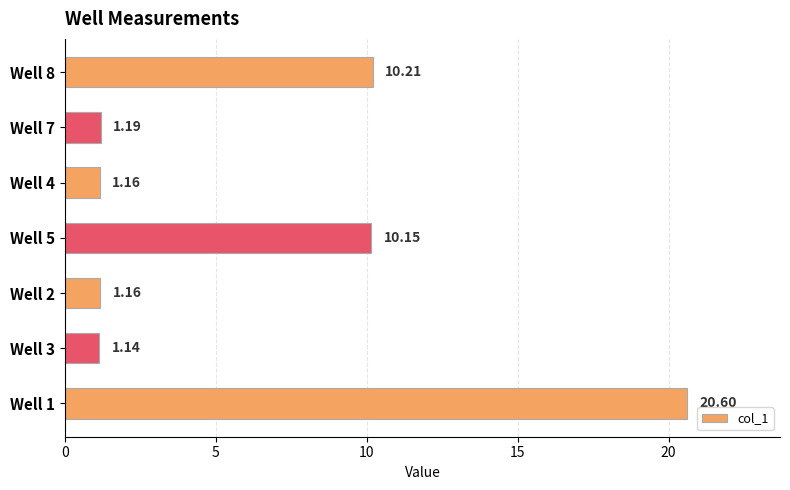

What is the difference between the values at Well 5 and Well 2?

9.0